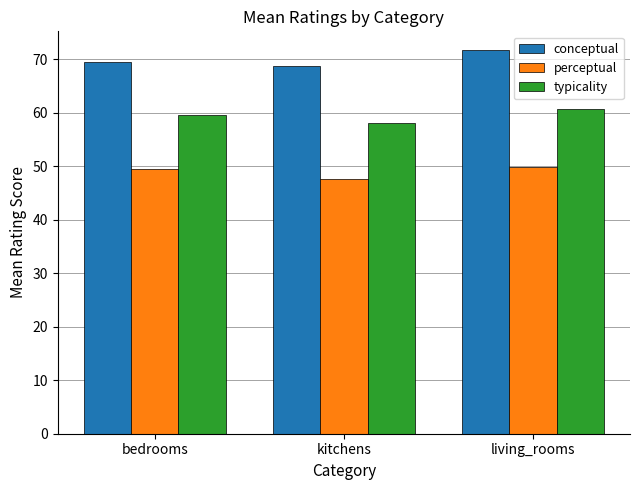

Which series changed the most between bedrooms and living_rooms?

conceptual